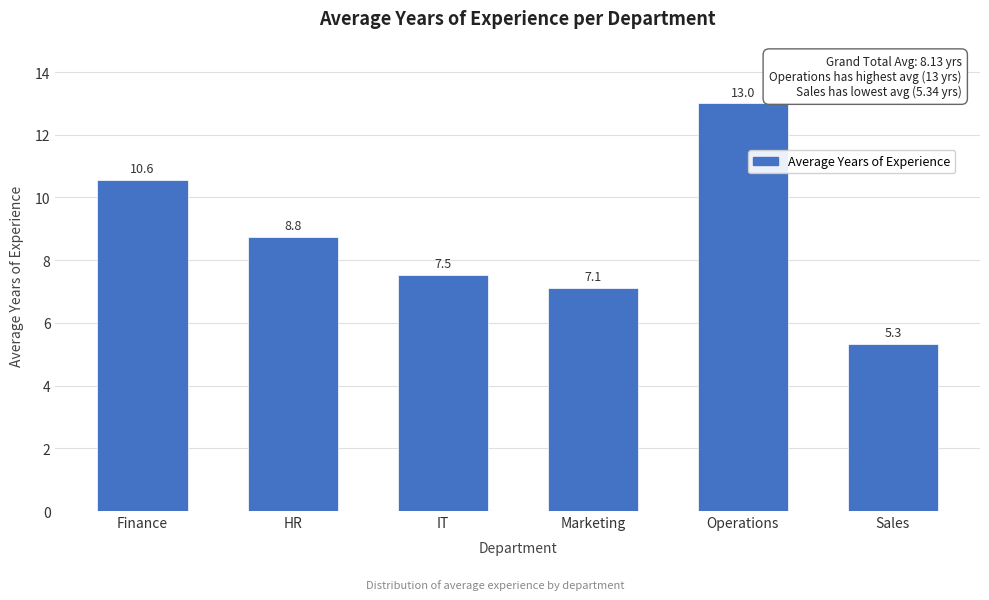

Reading left to right, extract all data points from this chart.

Finance=10.6	HR=8.8	IT=7.5	Marketing=7.1	Operations=13.0	Sales=5.3